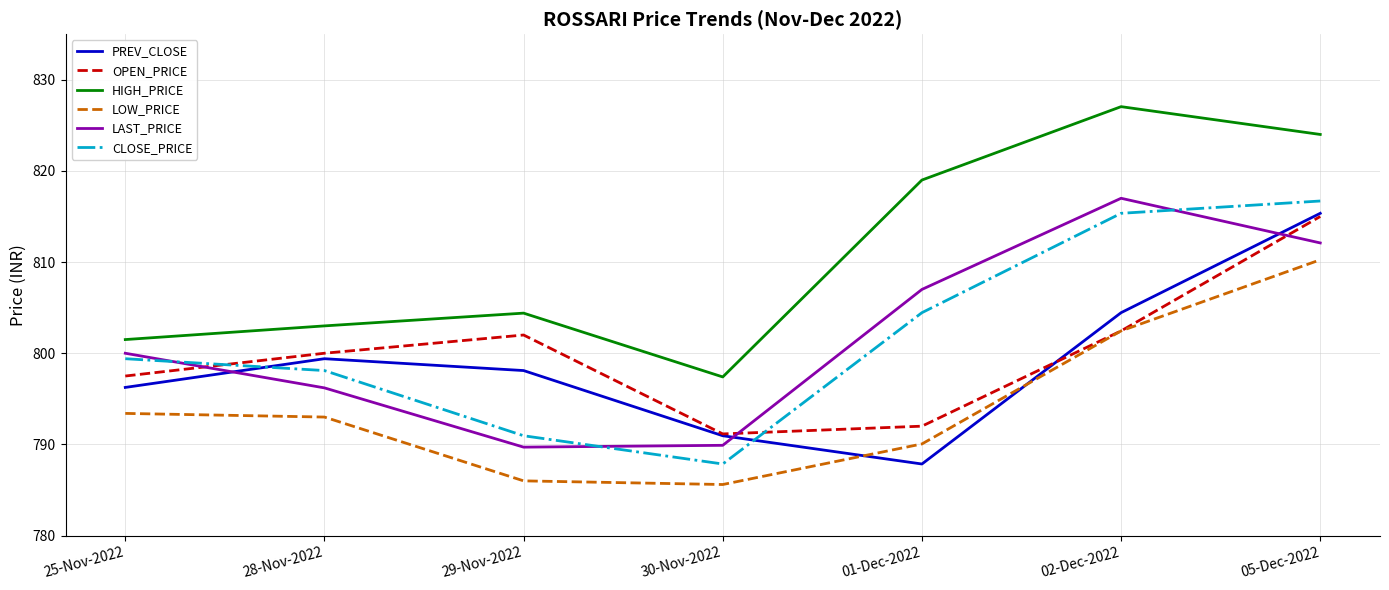

What are all the series names shown in the legend?

PREV_CLOSE, OPEN_PRICE, HIGH_PRICE, LOW_PRICE, LAST_PRICE, CLOSE_PRICE